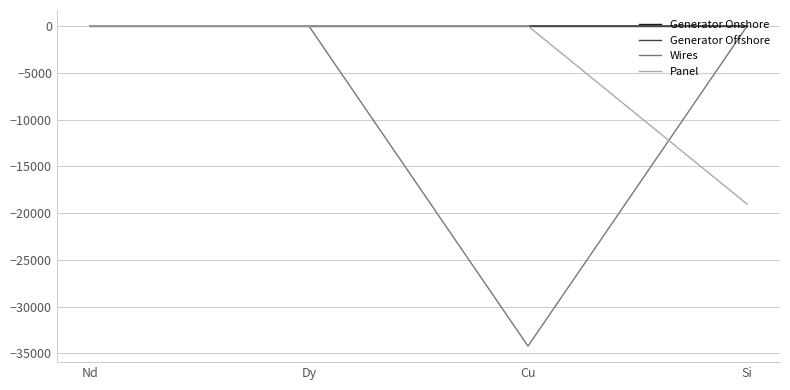

The Generator Onshore series shows 0.0 at Nd. True or false?

True